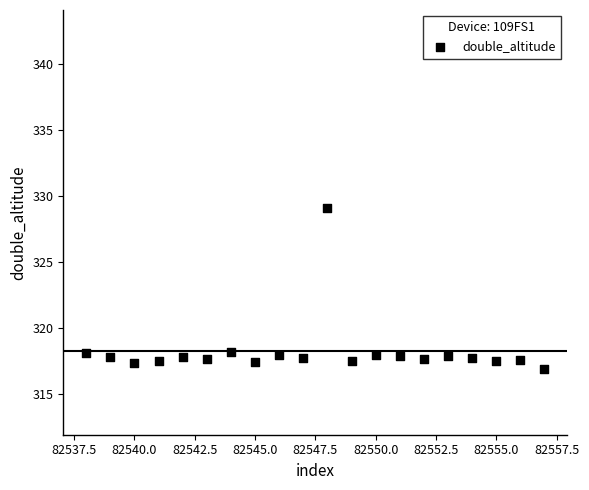

What is the range of X values (max minus min)?

19.0